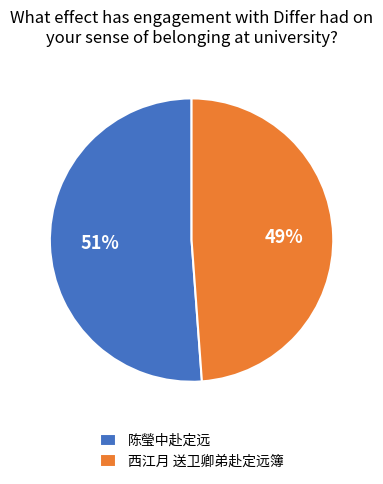

Is it true that 陈瑩中赴定远 is 51% of the pie?

True